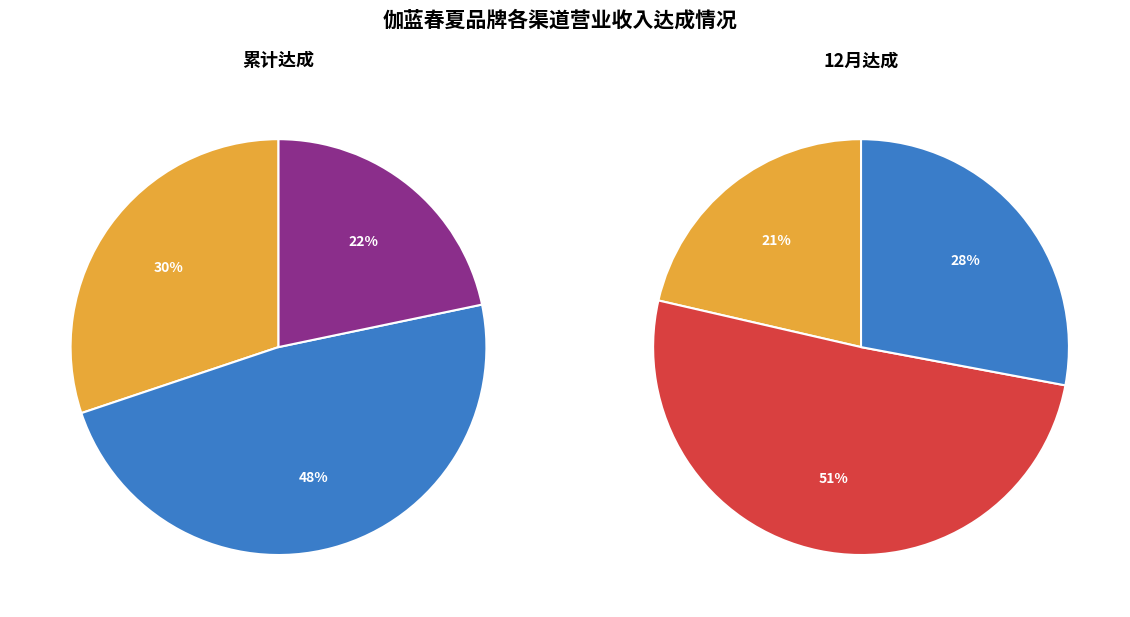

What percentage is NOT represented by 美妆店渠道?

69.9%